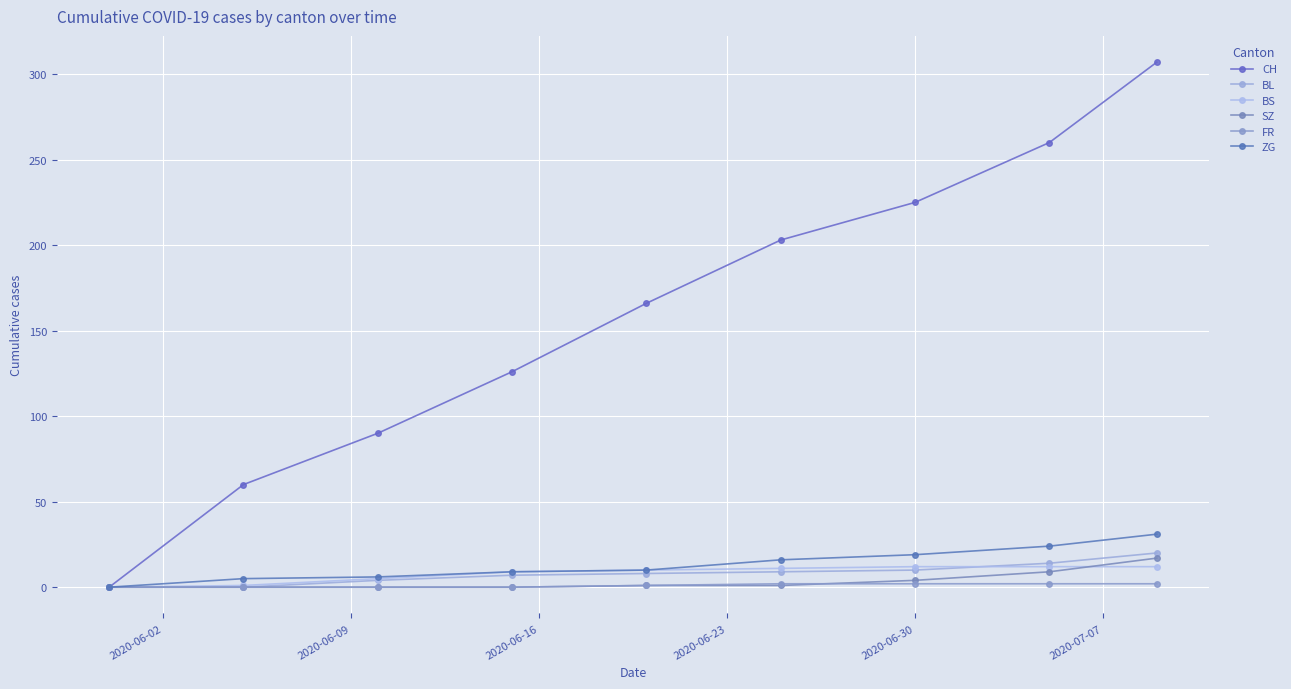

What is the value of the BL point at the 9th from the left?

20